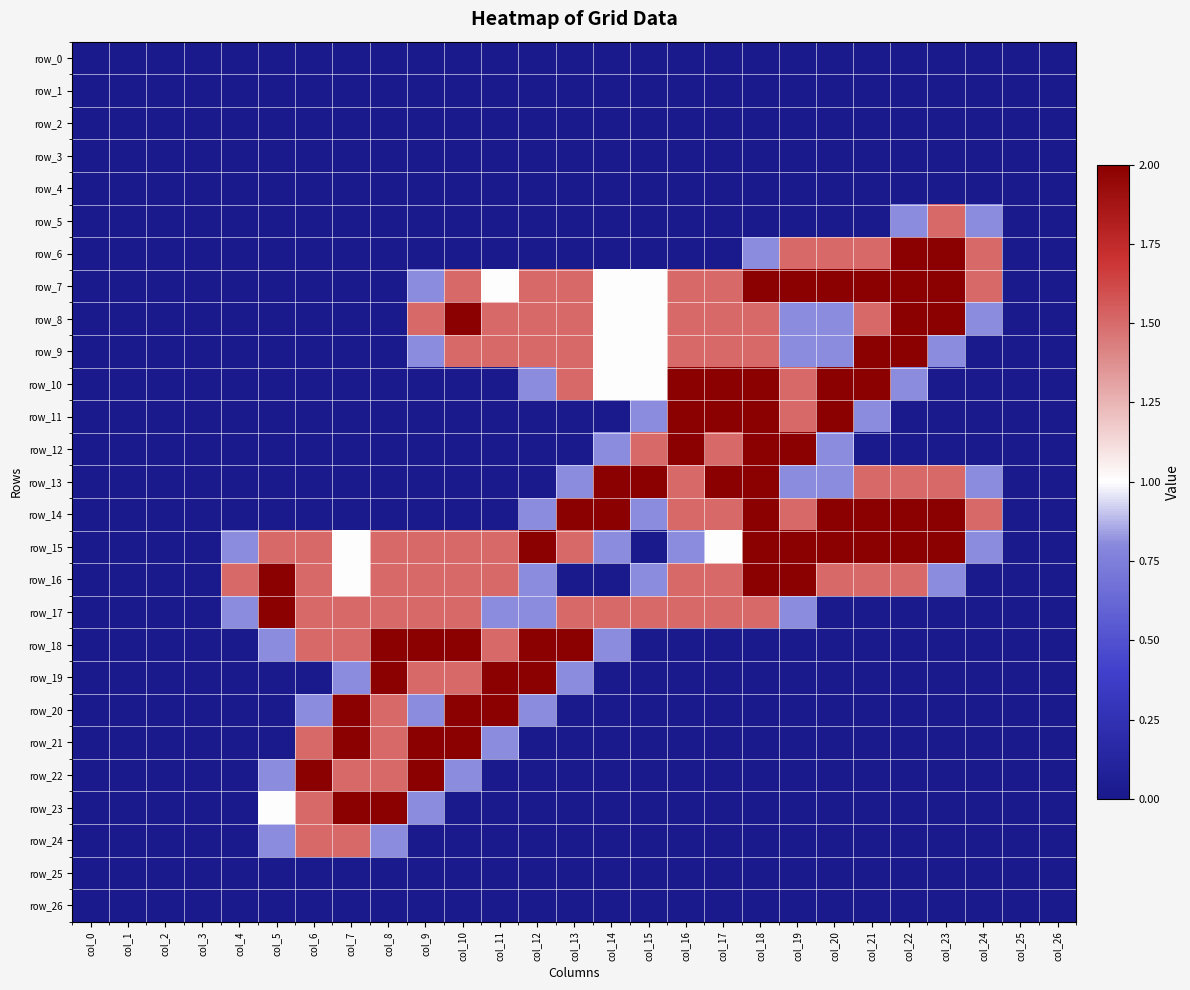

At how many categories does at least one series exceed 1?

21